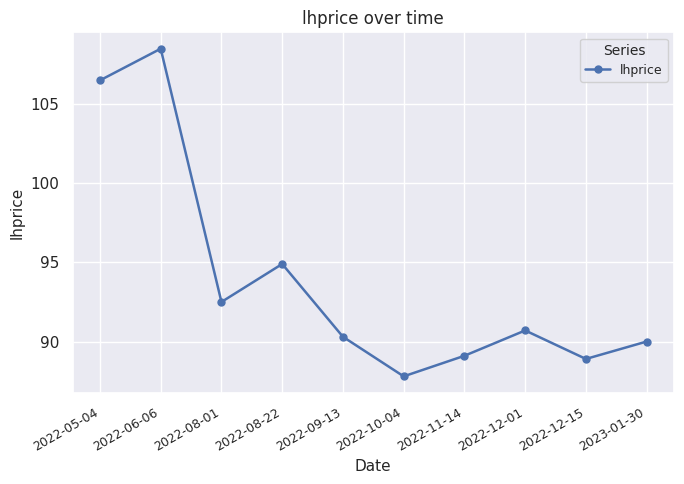

How many points are lower than both their immediate neighbors (excluding endpoints)?

3